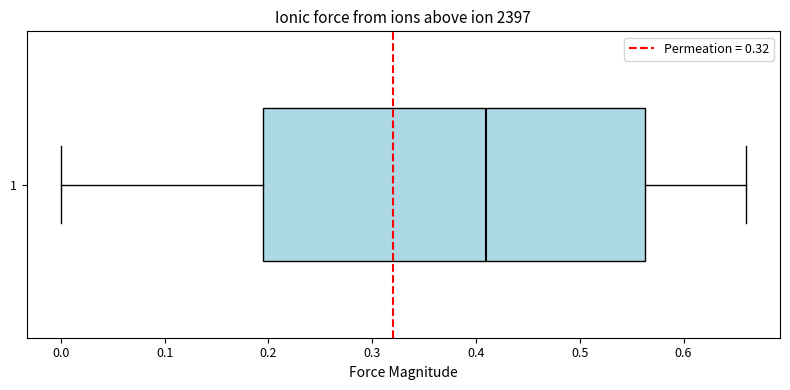

Read this box plot against the x-axis: the position of the median line, the range covered by the box, and the ends of both whiskers. The values are not printed on the chart, so give them approximately, as read against the axis.

median 0.41, box 0.20 to 0.56, whiskers 0.00 to 0.66